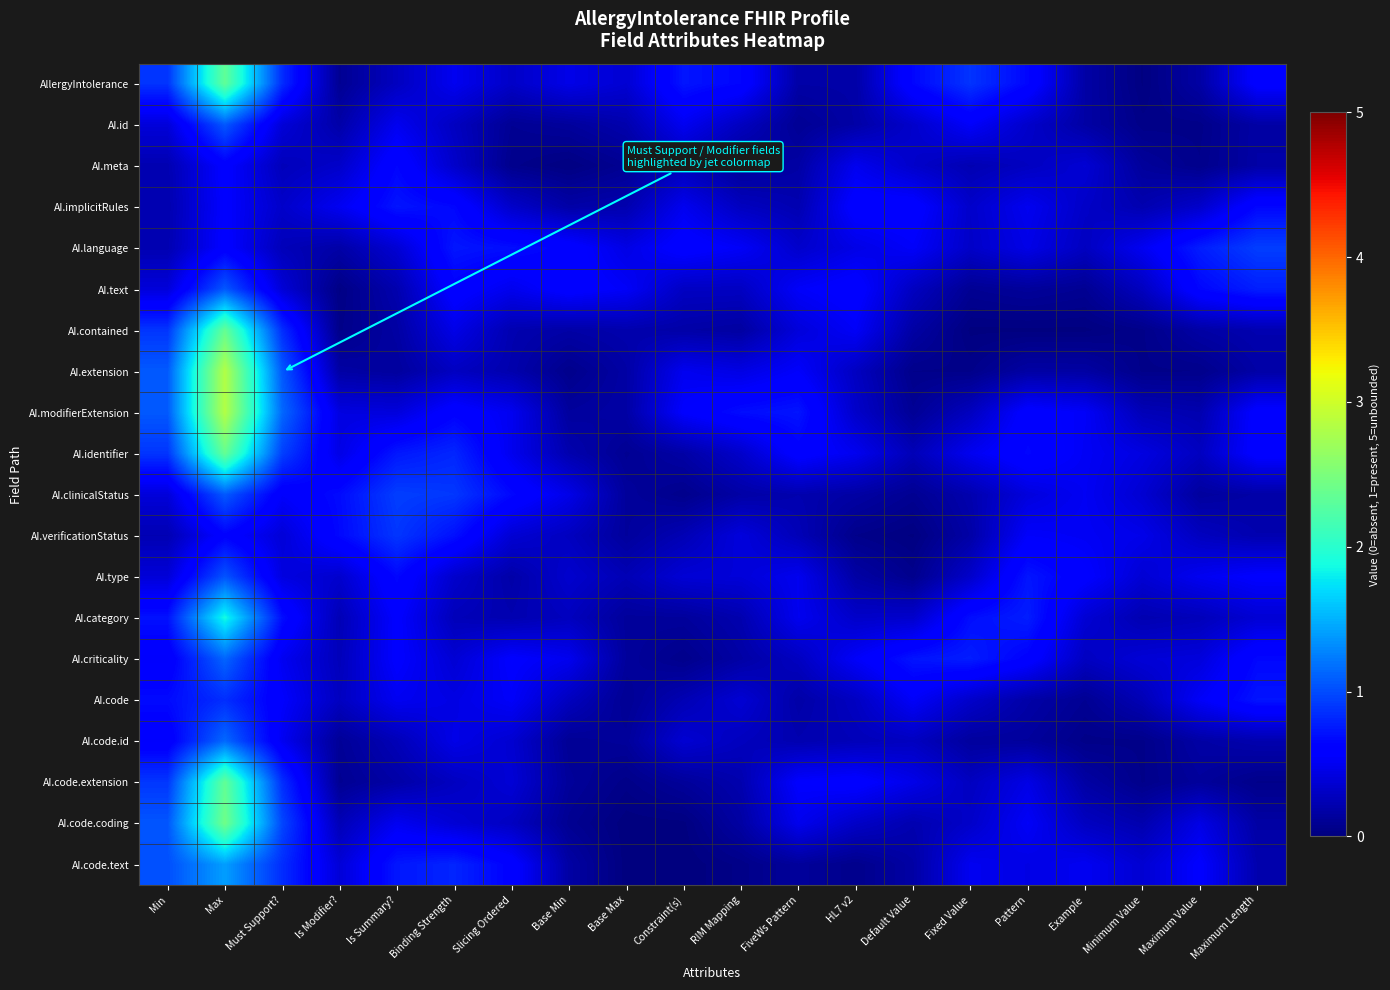

What is the spread (max minus min) of values at Constraint(s)?

0.7